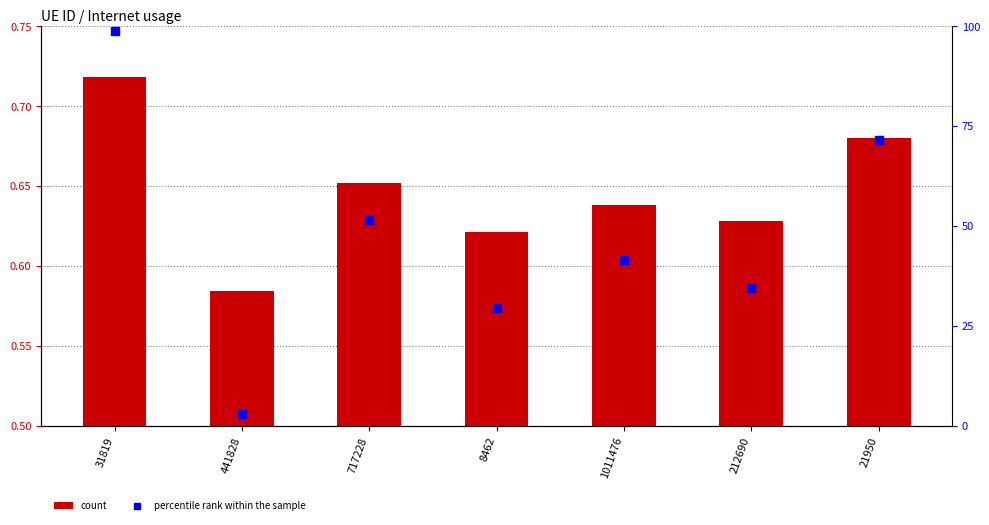

Which series reaches the minimum Y coordinate?

Internet usage